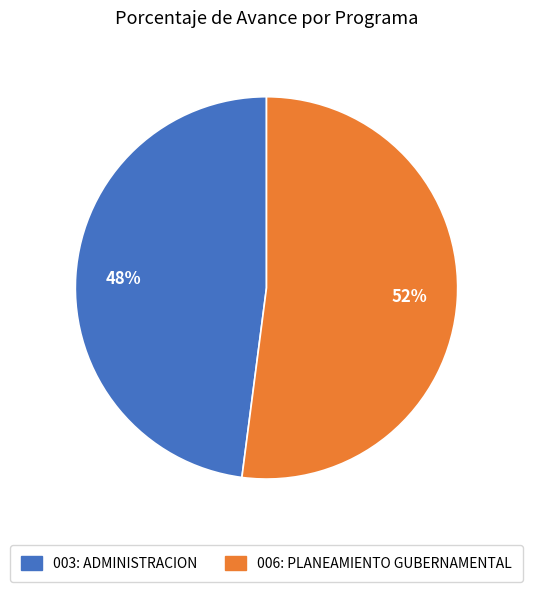

Does 006: PLANEAMIENTO GUBERNAMENTAL represent more than half of the total?

Yes